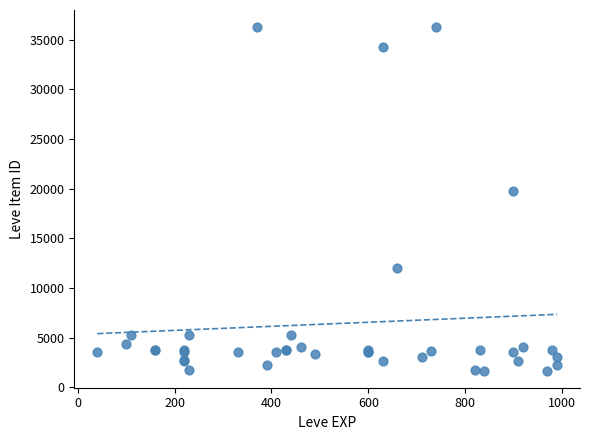

What Y value in the scatter plot is closest to 18967?

19744